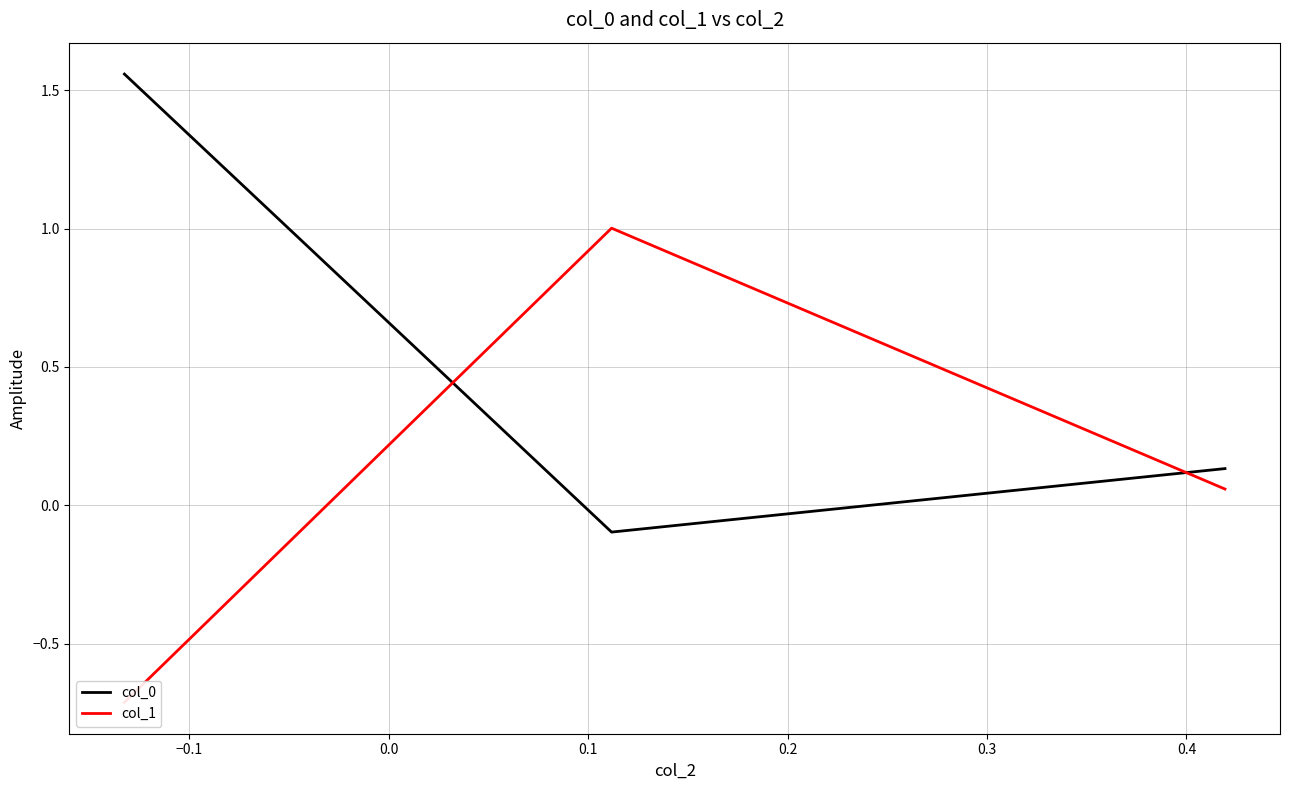

What is the average value of the col_0 series?

0.5